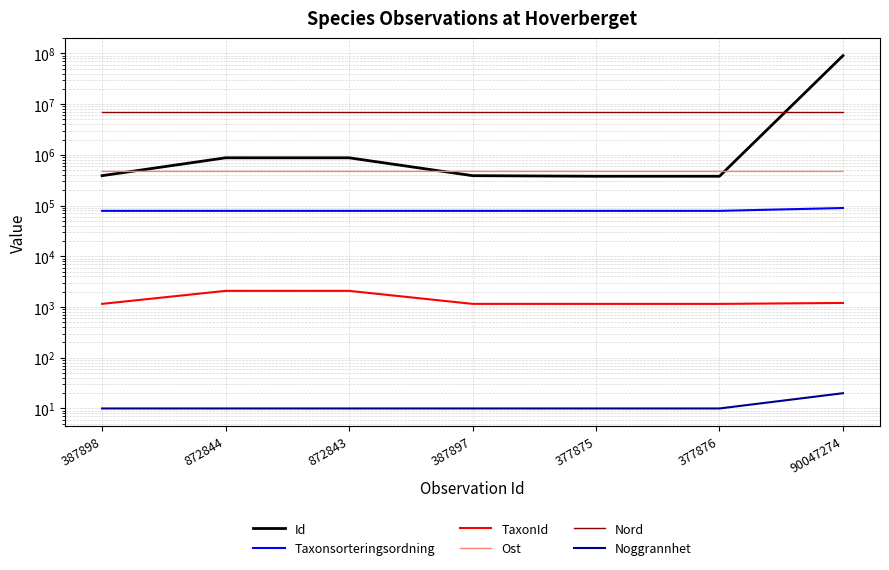

Which series has the largest total across all categories?

Id